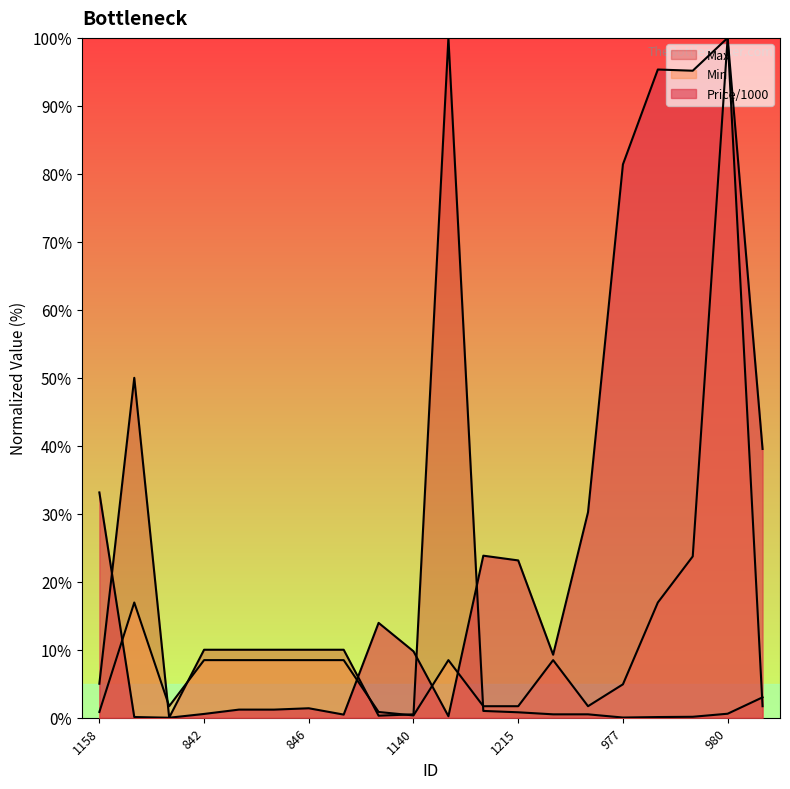

At how many categories does at least one series exceed 38?

7